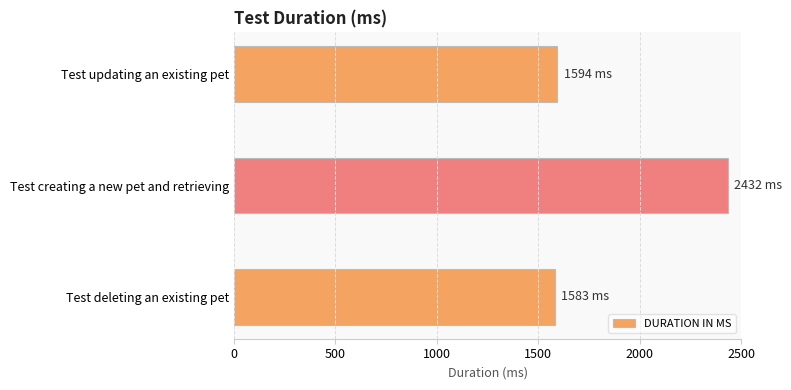

What is the change in value from Test creating a new pet and retrieving to Test updating an existing pet?

-838